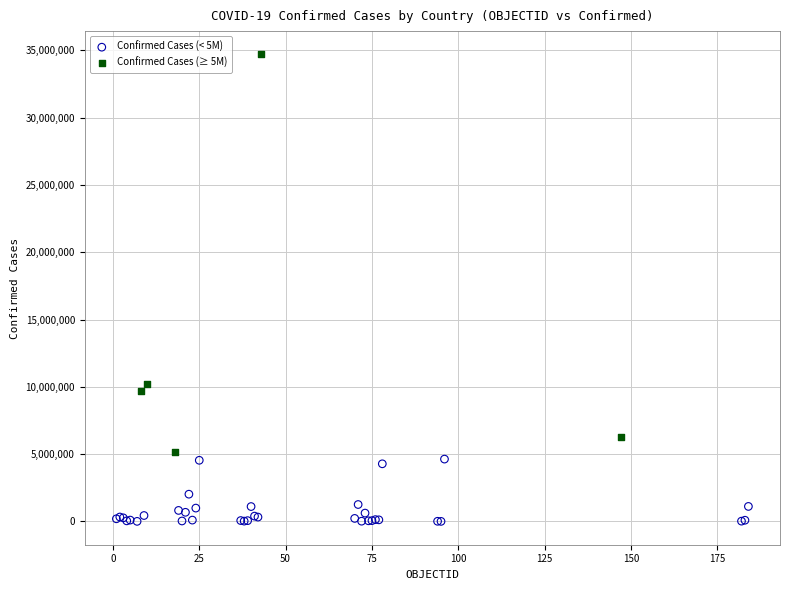

Which series has the largest Y range (max minus min)?

Confirmed Cases (≥ 5M)